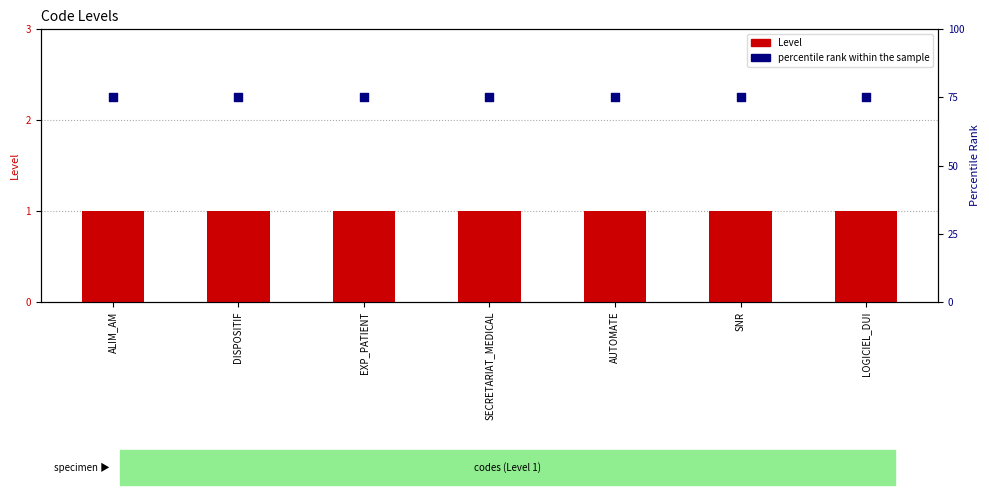

What is the total value across all series at AUTOMATE?

76